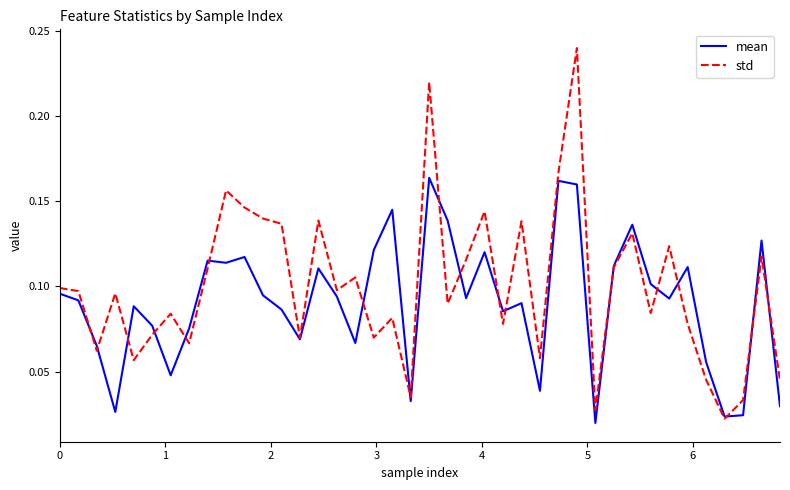

Count the std values in the range 0 to 1.

40